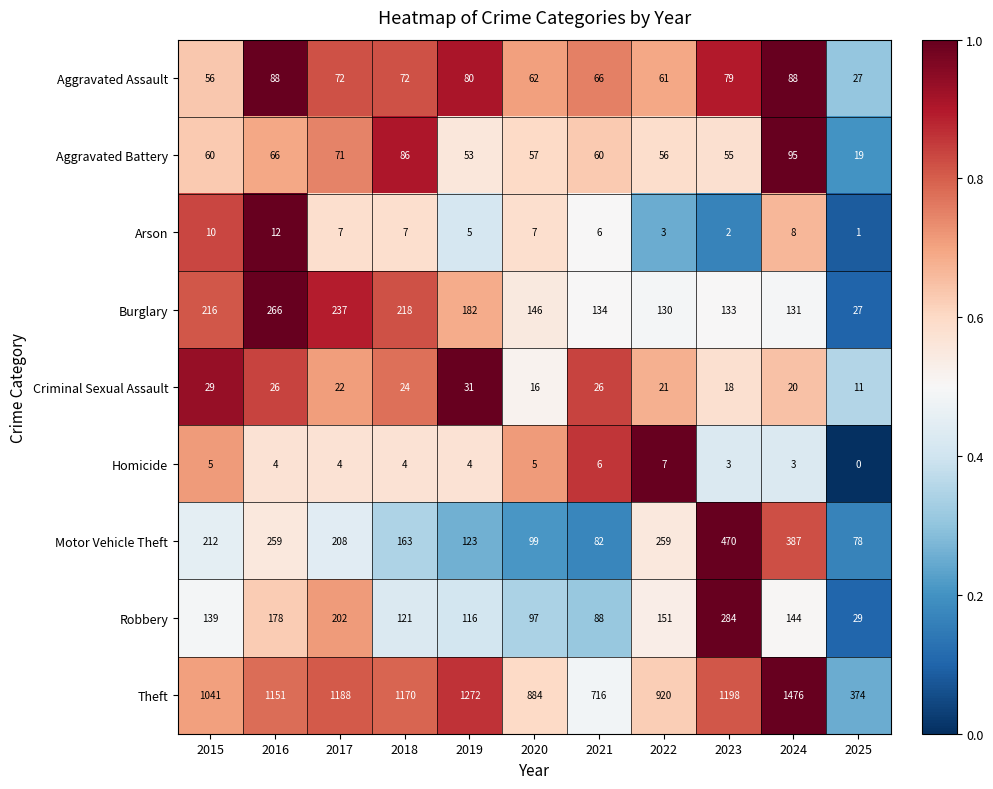

At which label does Motor Vehicle Theft first exceed 208?

2015